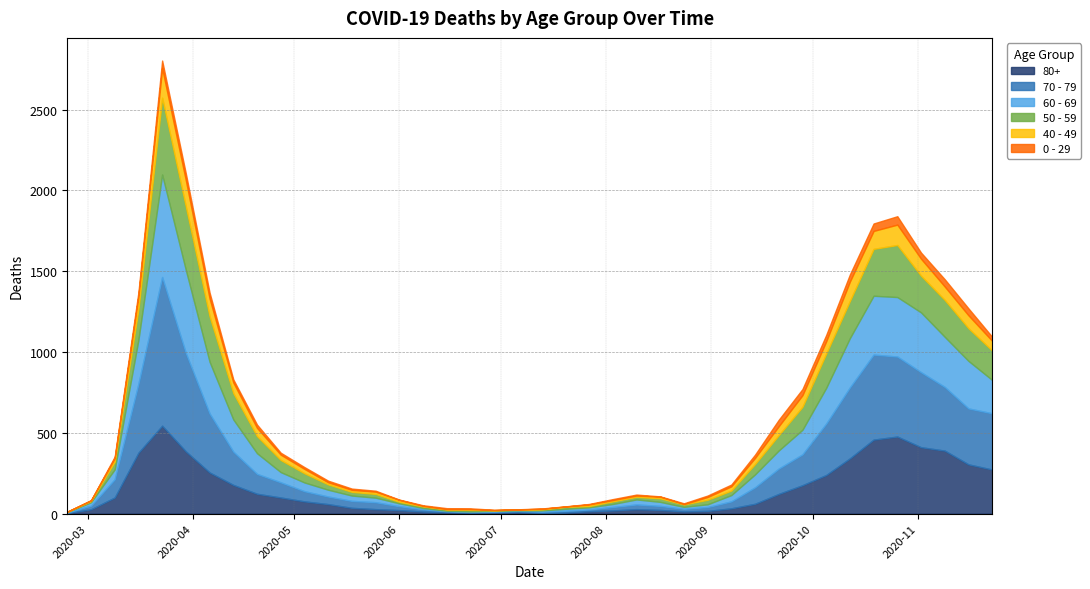

What is the sum of the 40 - 49 values at 2020-03-16 and 2020-05-11?

92